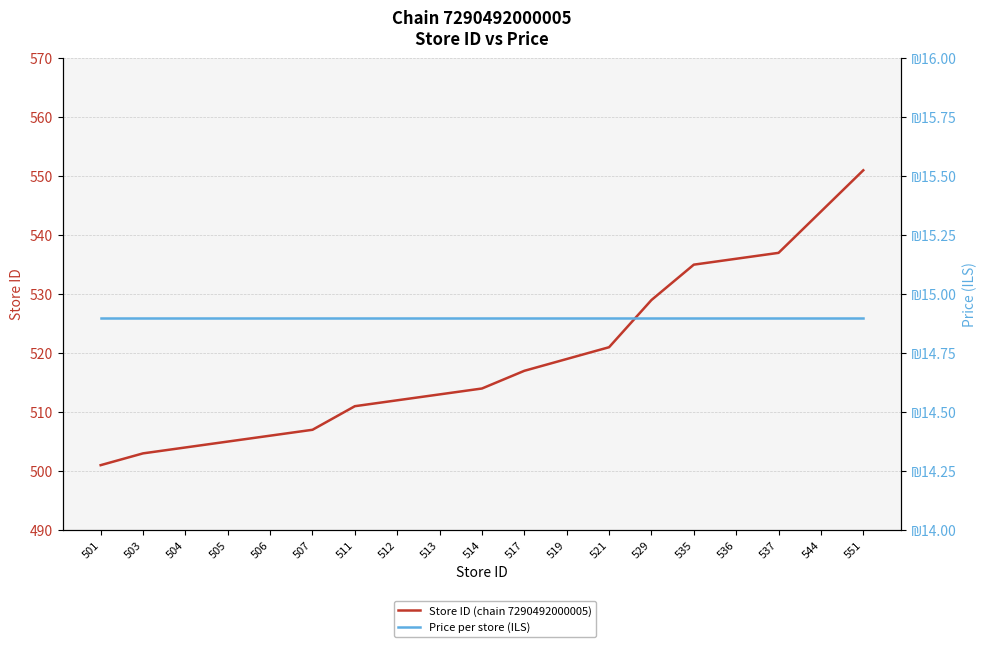

What is the minimum value shown in the chart?

14.9